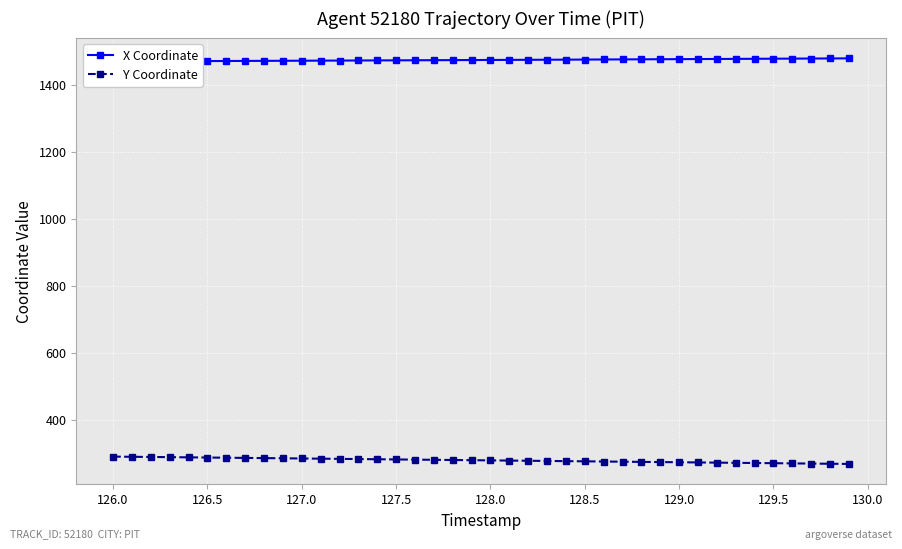

What is the minimum value for Y Coordinate?

268.1